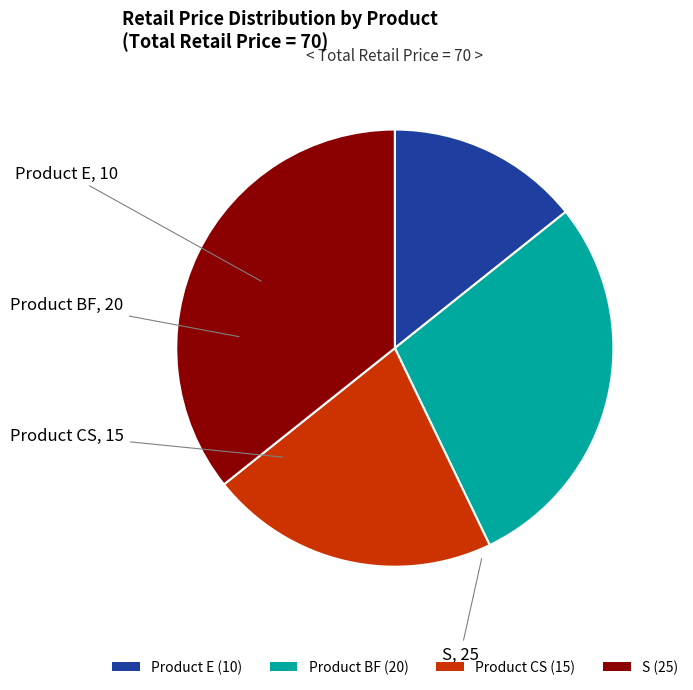

Which slice is the largest?

S (25)